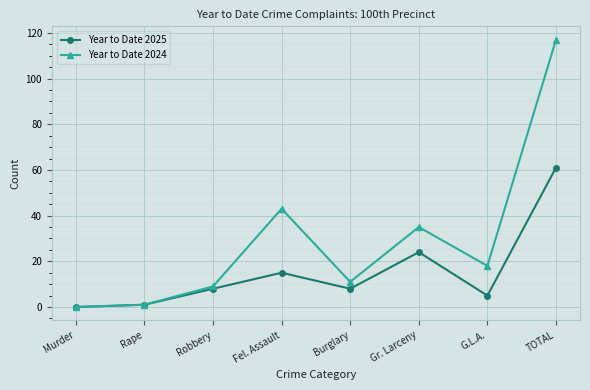

Reading right to left, extract all data points from this chart.

Year to Date 2025: 61	5	24	8	15	8	1	0
Year to Date 2024: 117	18	35	11	43	9	1	0